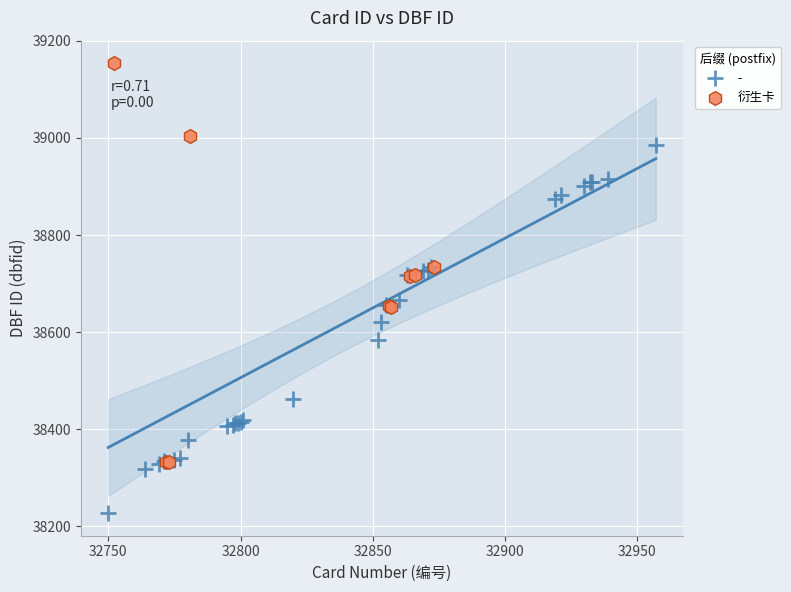

Which series reaches the maximum Y coordinate?

衍生卡